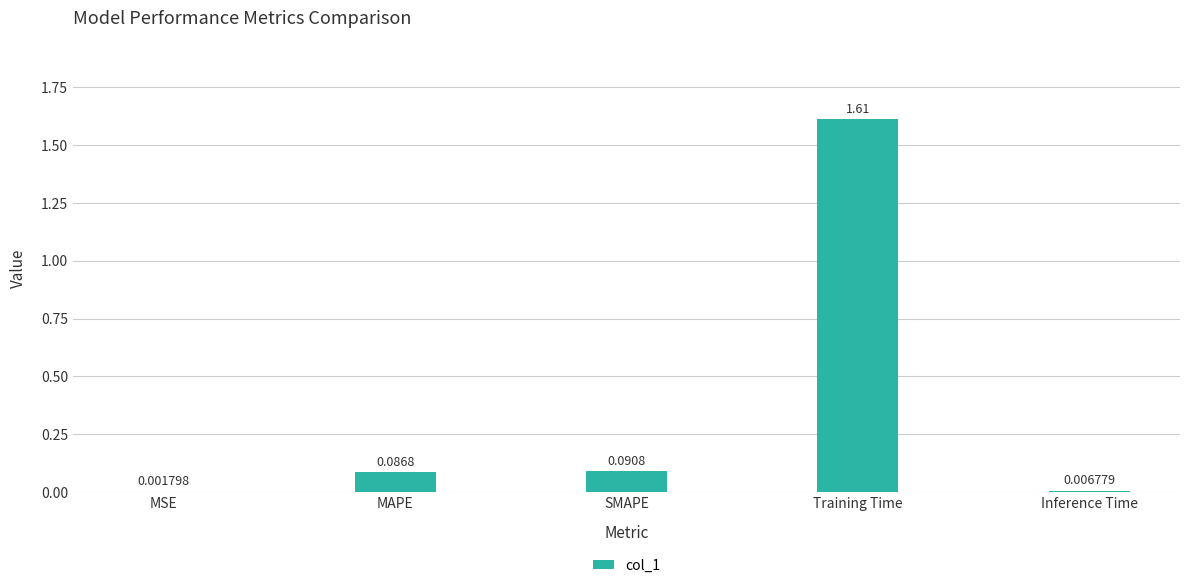

What is the sum of the values at MAPE and Training Time?

1.7